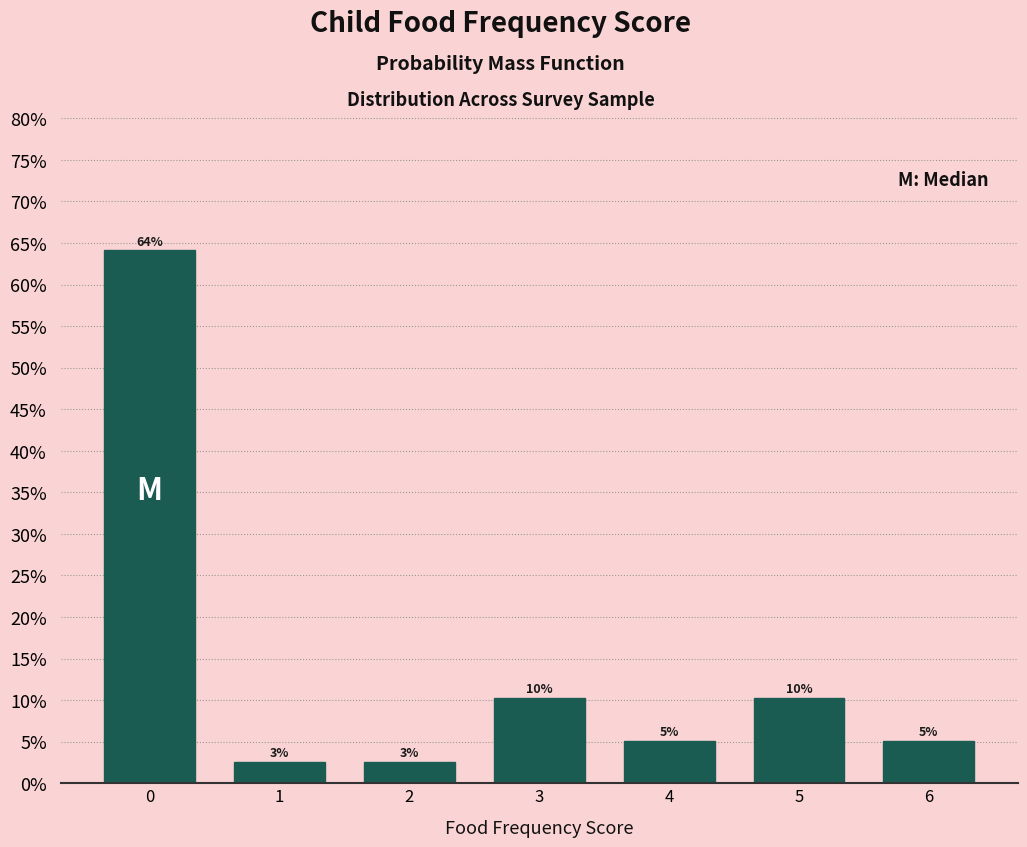

Are the bars horizontal?

No